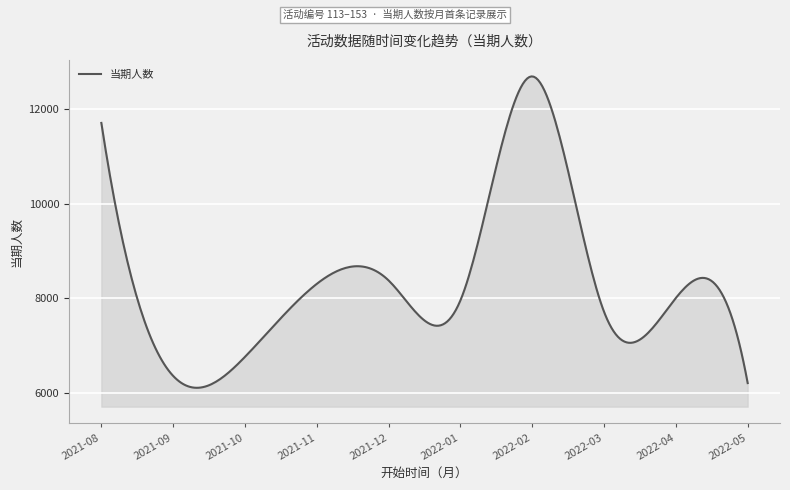

What is the difference between the maximum and minimum values?

6599.7